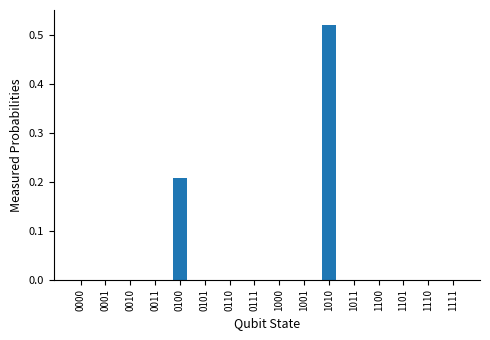

Count the number of categories in the chart.

16